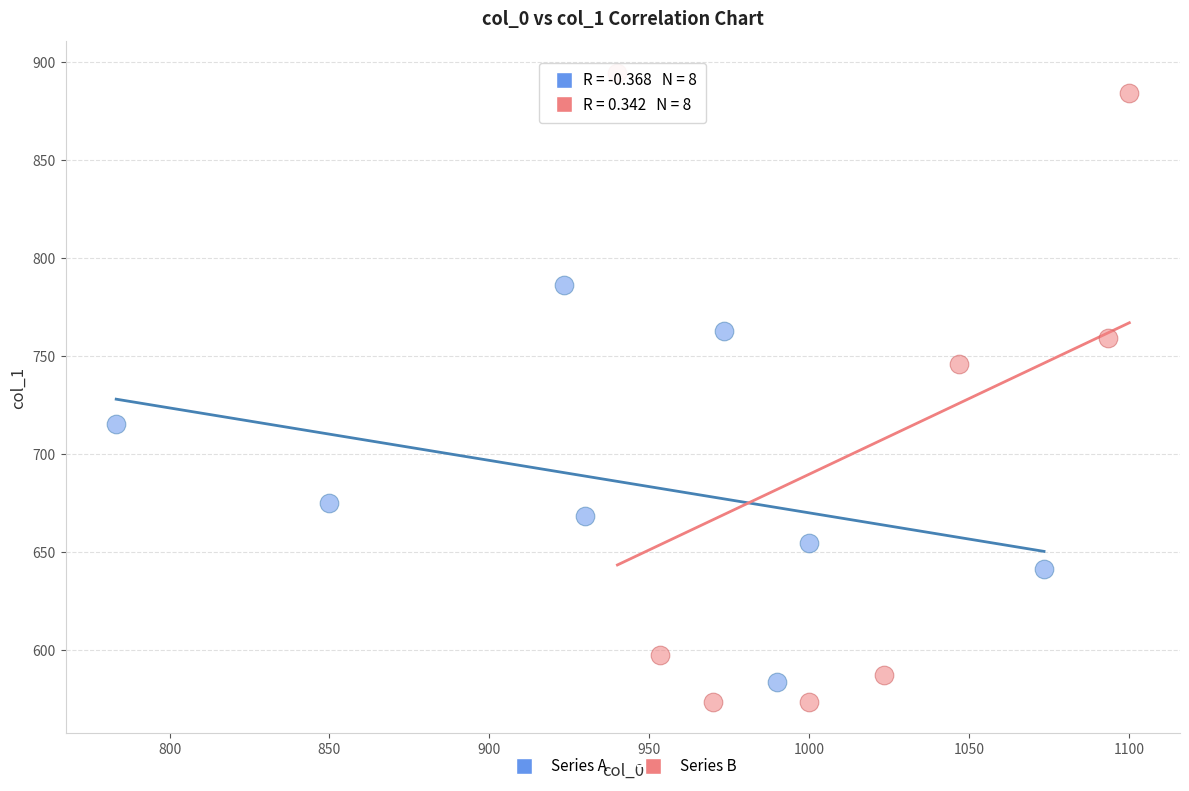

Which series has the largest Y range (max minus min)?

Series B